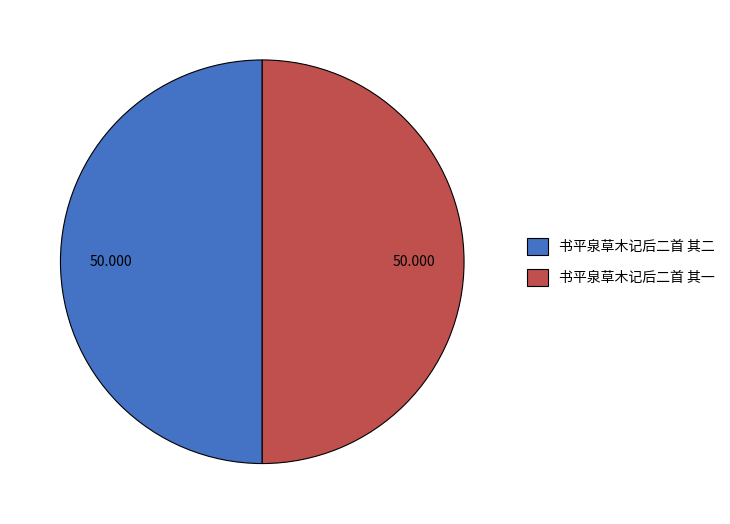

Combined, do 书平泉草木记后二首 其二 and 书平泉草木记后二首 其一 account for over 50%?

Yes